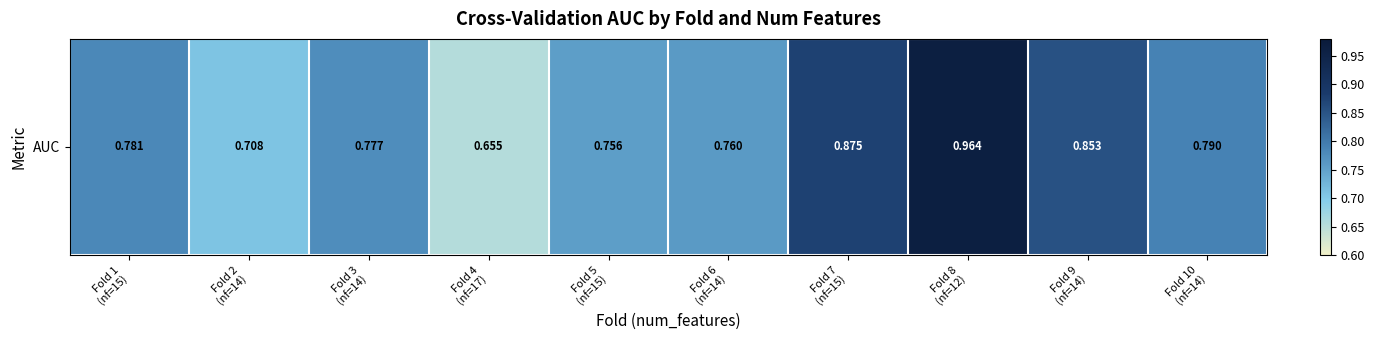

Read the value at Fold 3
(nf=14).

0.8